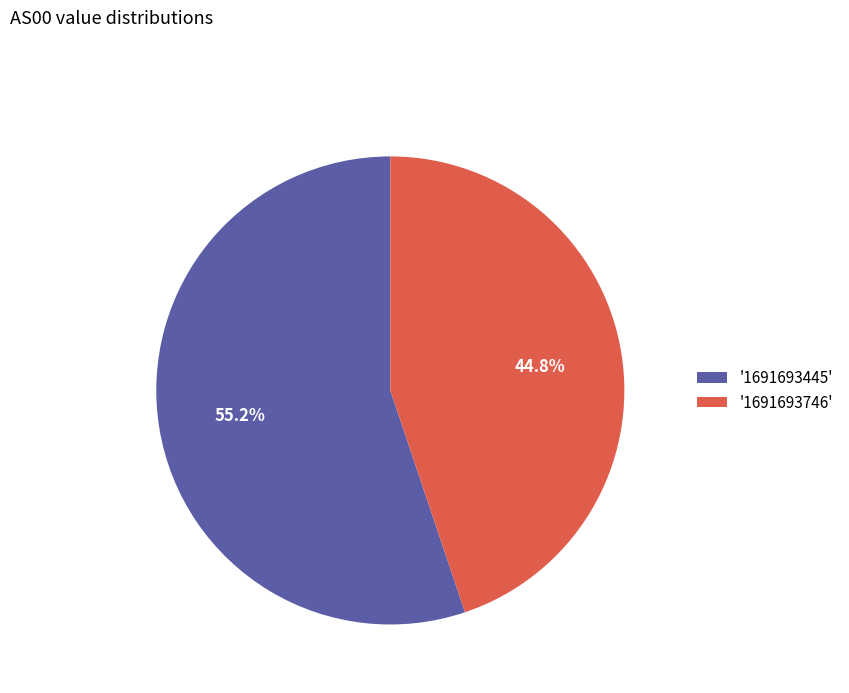

What is the largest slice in the pie chart?

'1691693445'